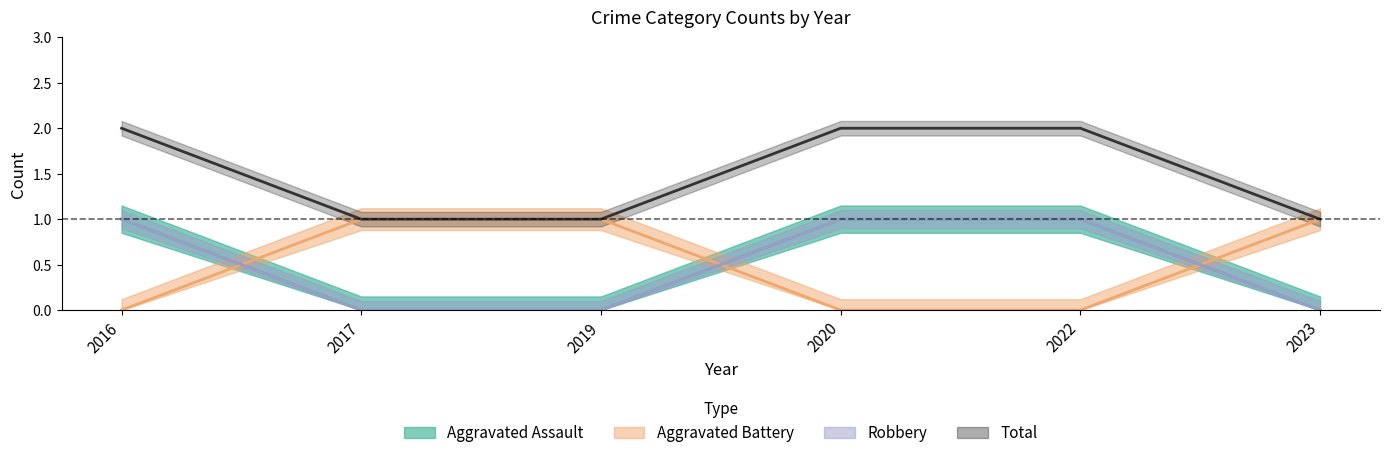

What is the sum of all Robbery values?

3